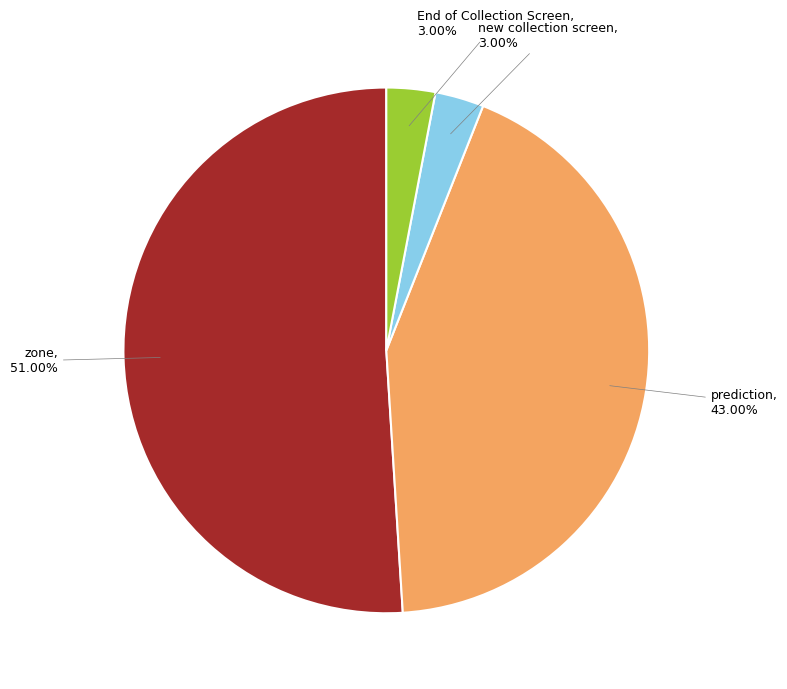

How much of the chart is everything except End of Collection Screen?

97.0%